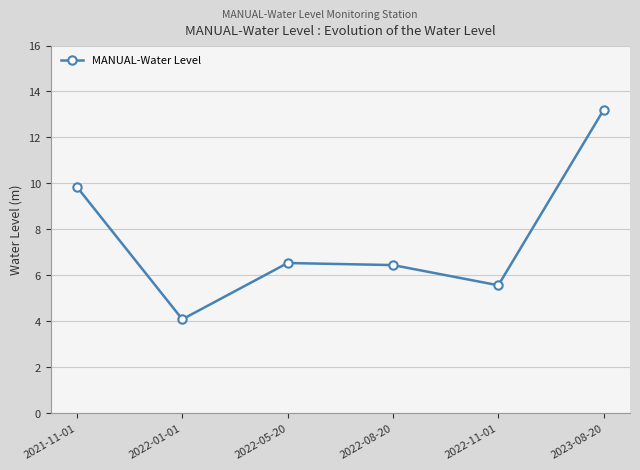

Count the number of data series in this chart.

1